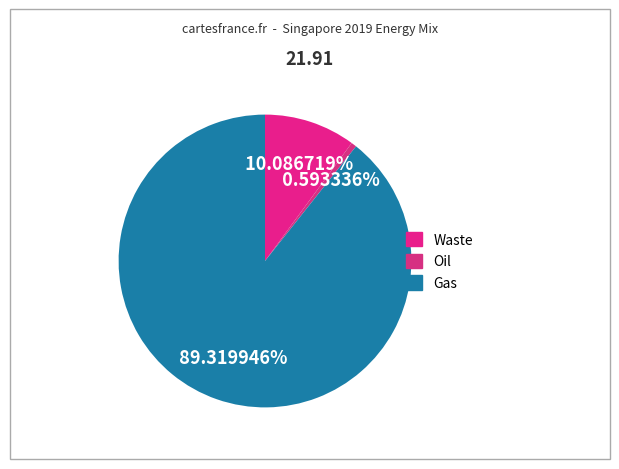

Which slice represents more than half of the pie?

Gas